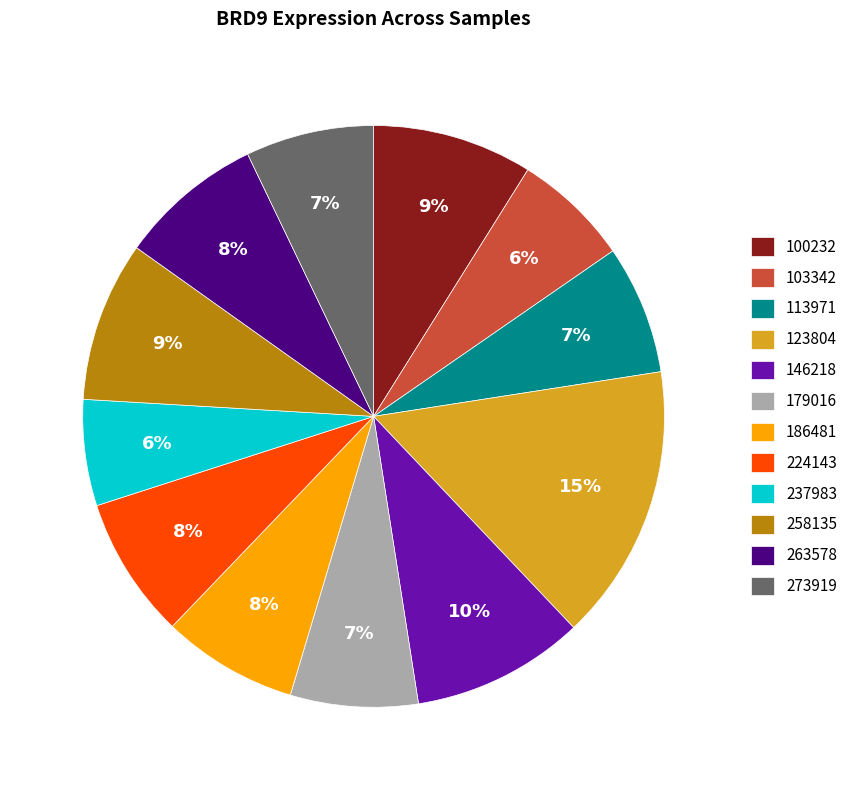

Between 100232 and 103342, which is larger?

100232